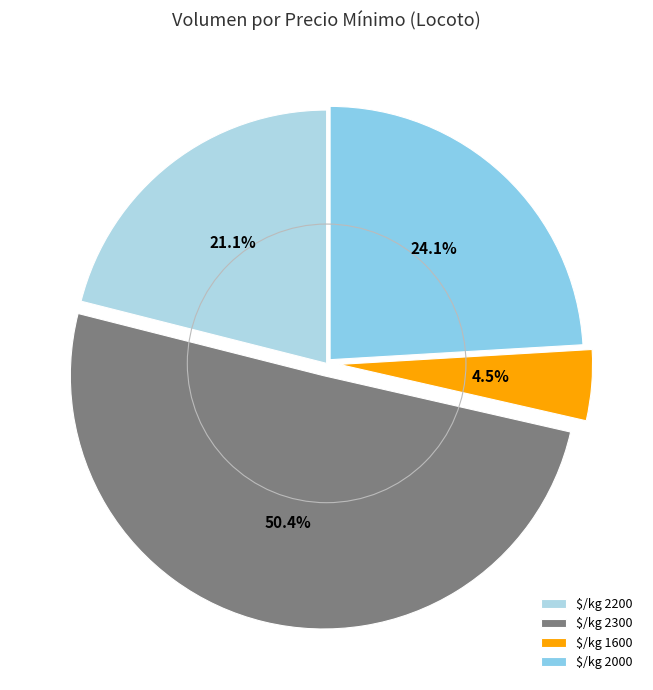

Is there any slice that represents more than half of the pie?

Yes